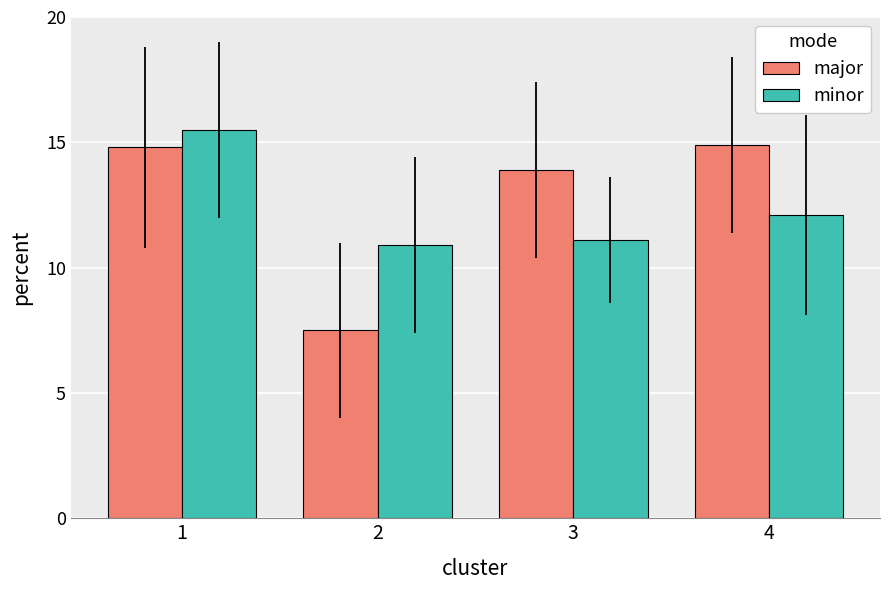

Reading left to right, what are all the values shown in this chart?

major: 14.8	7.5	13.9	14.9
minor: 15.5	10.9	11.1	12.1